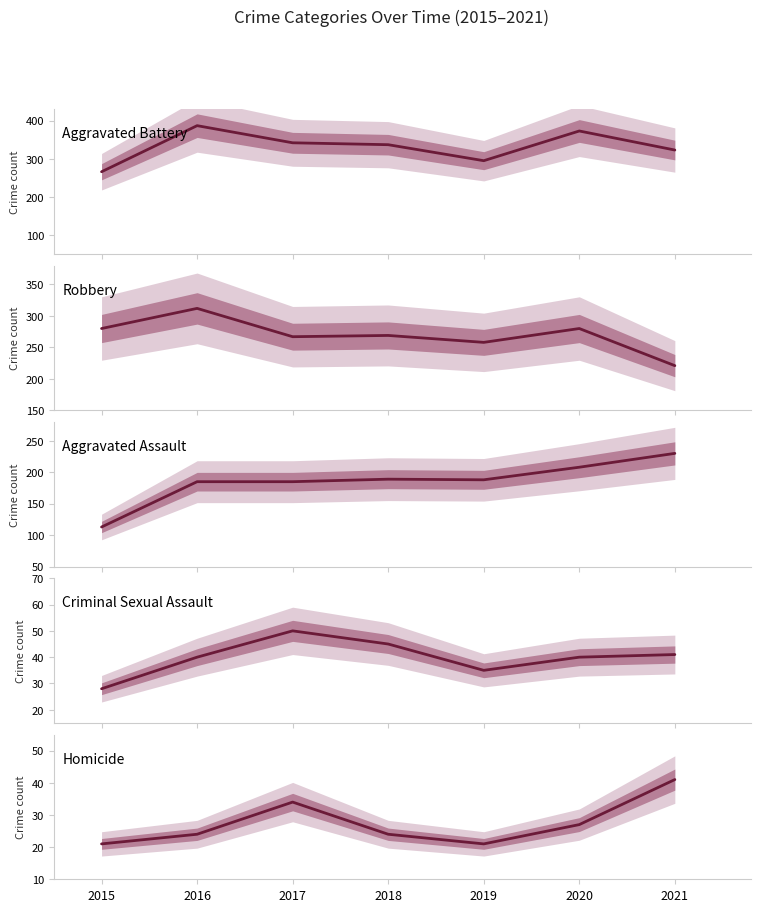

What are all the series names shown in the legend?

Aggravated Battery, Robbery, Aggravated Assault, Criminal Sexual Assault, Homicide